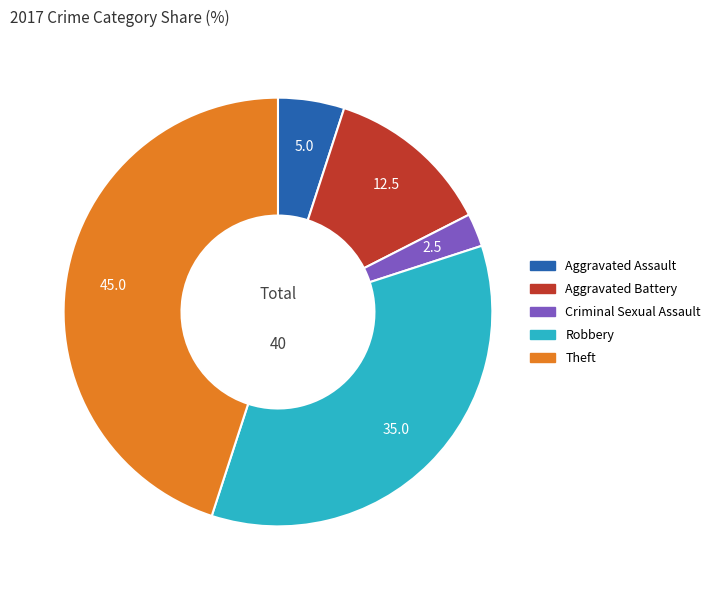

Is there a majority slice in this chart?

No